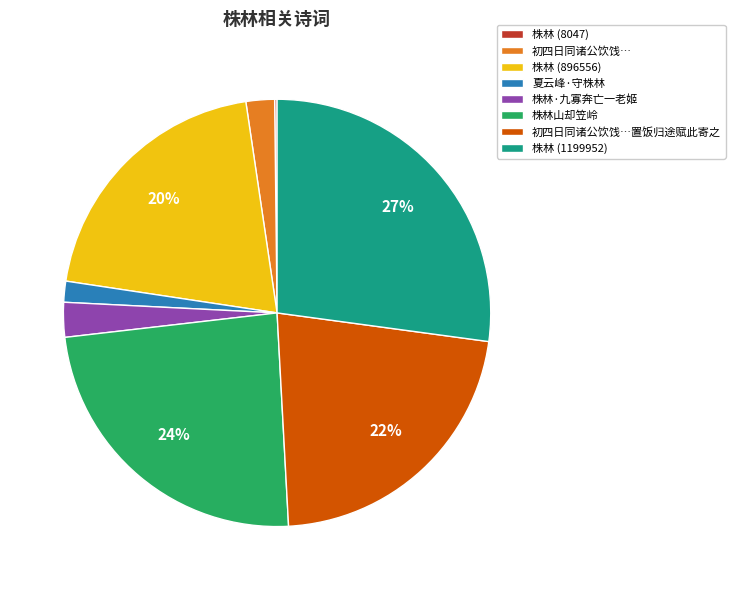

Do 初四日同诸公饮饯…置饭归途赋此寄之 and 株林·九寡奔亡一老姬 together represent more than half of the pie?

No